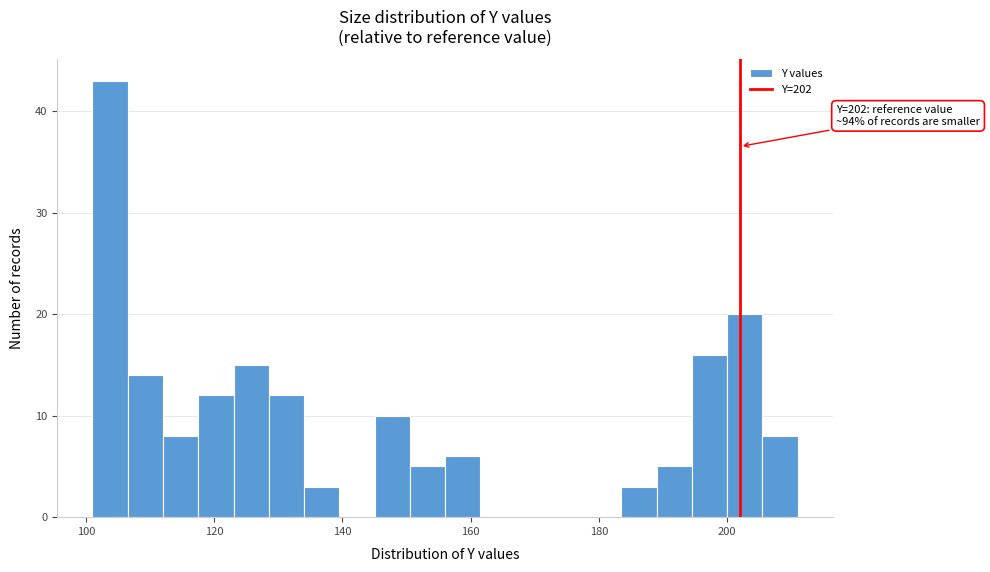

Around what value on the x-axis is the tallest bar? Give the approximate position of its centre, as read against the axis.

104